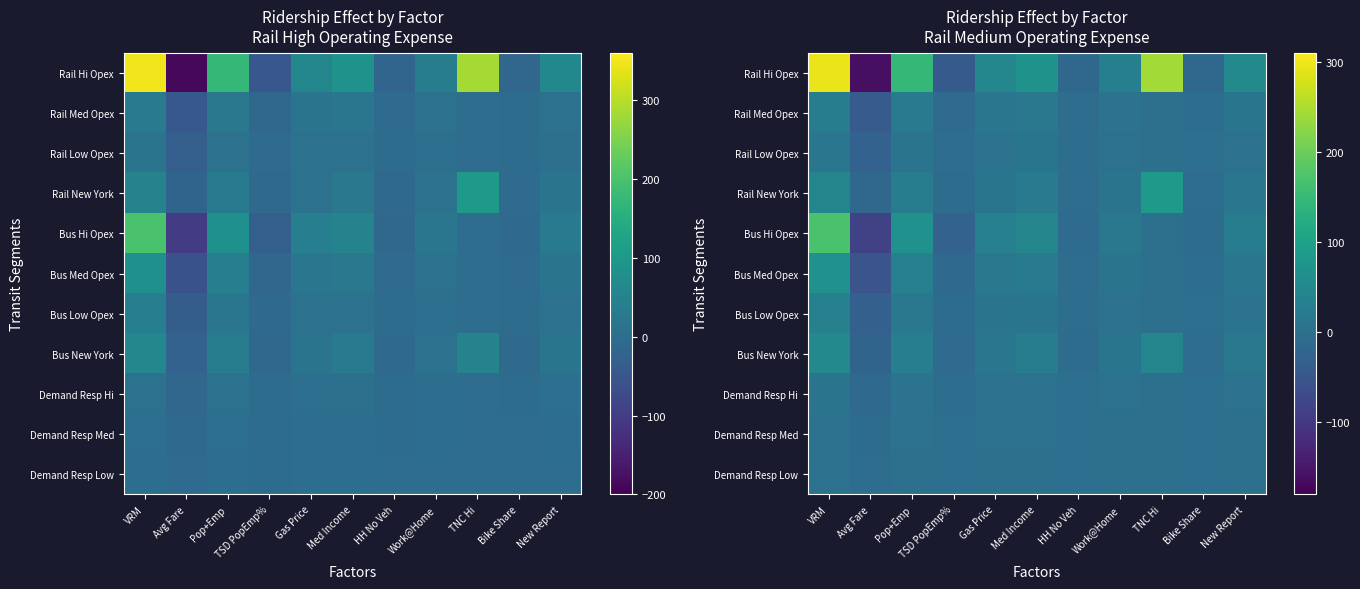

What is the total value across all series at Med Income?

229.4